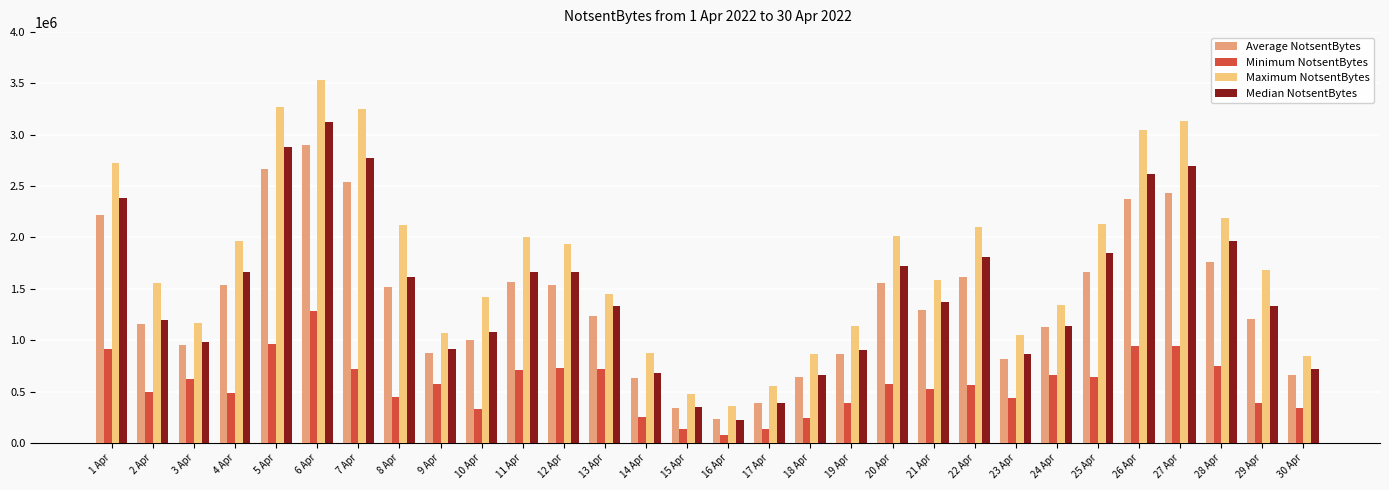

What value does the Average NotsentBytes series have at 1 Apr?

2221313.3